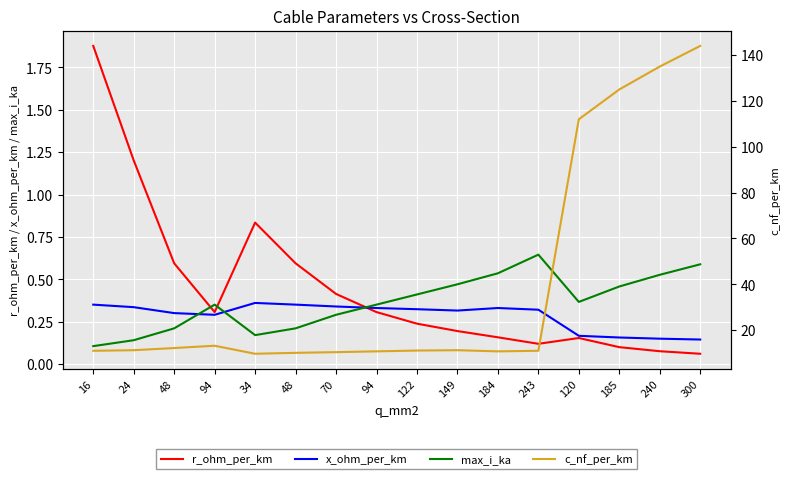

Reading left to right, list all the values displayed in this chart.

r_ohm_per_km: 1.9	1.2	0.6	0.3	0.8	0.6	0.4	0.3	0.2	0.2	0.2	0.1	0.2	0.1	0.1	0.1
x_ohm_per_km: 0.3	0.3	0.3	0.3	0.4	0.3	0.3	0.3	0.3	0.3	0.3	0.3	0.2	0.2	0.1	0.1
max_i_ka: 0.1	0.1	0.2	0.3	0.2	0.2	0.3	0.3	0.4	0.5	0.5	0.6	0.4	0.5	0.5	0.6
c_nf_per_km: 11.0	11.2	12.2	13.2	9.7	10.1	10.4	10.8	11.1	11.2	10.8	11.0	112.0	125.0	135.0	144.0